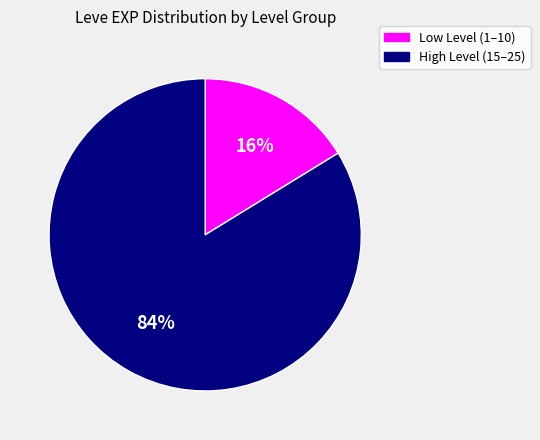

Is the sum of High Level (15–25) and Low Level (1–10) greater than half?

Yes